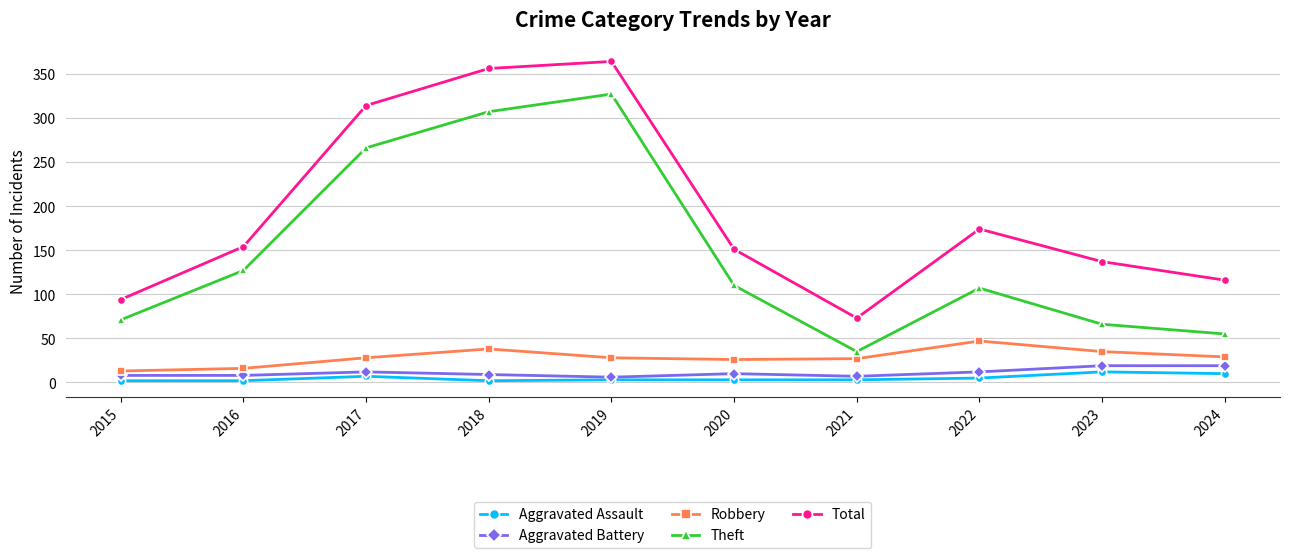

Rank the series by their maximum value, from lowest to highest.

Aggravated Assault, Aggravated Battery, Robbery, Theft, Total